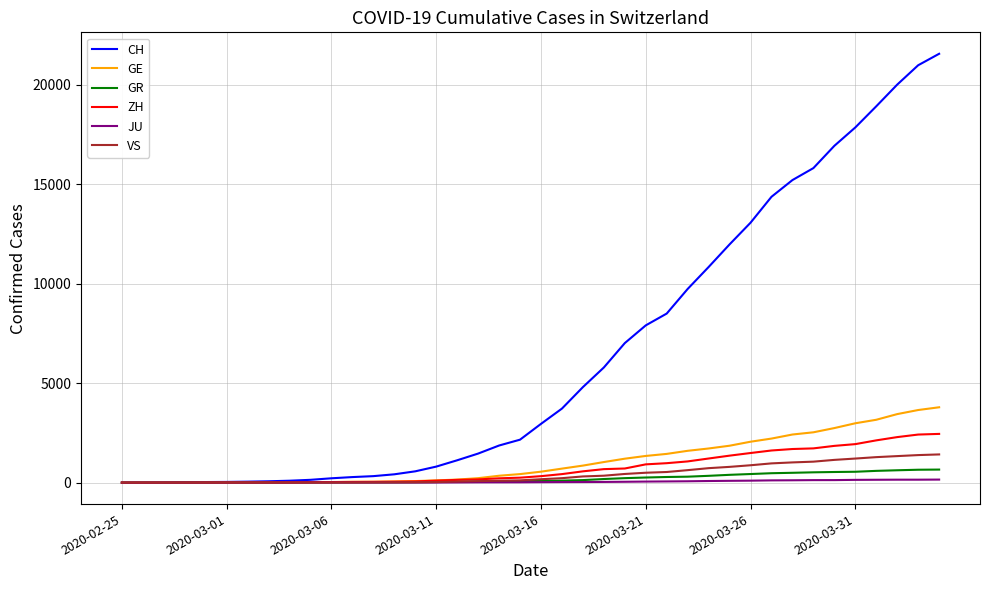

What is the highest value of the GR series?

657